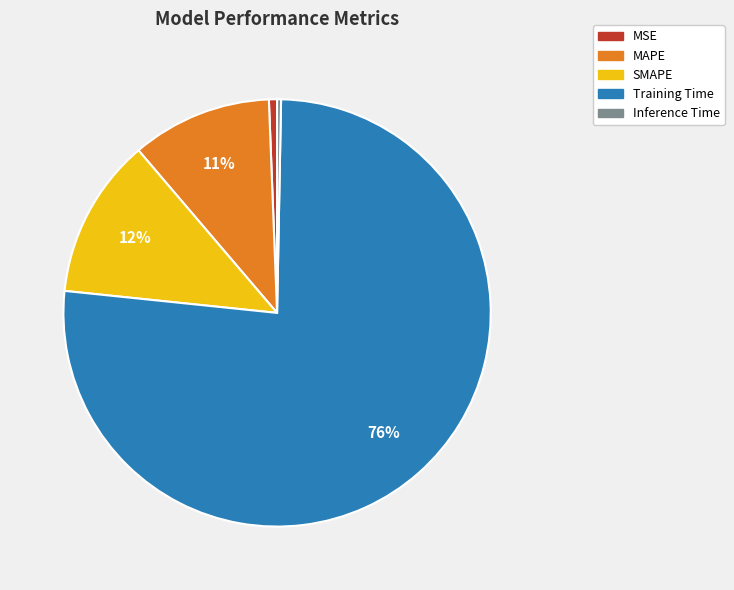

To the nearest percent, what is the combined percentage of MAPE and Inference Time?

11%